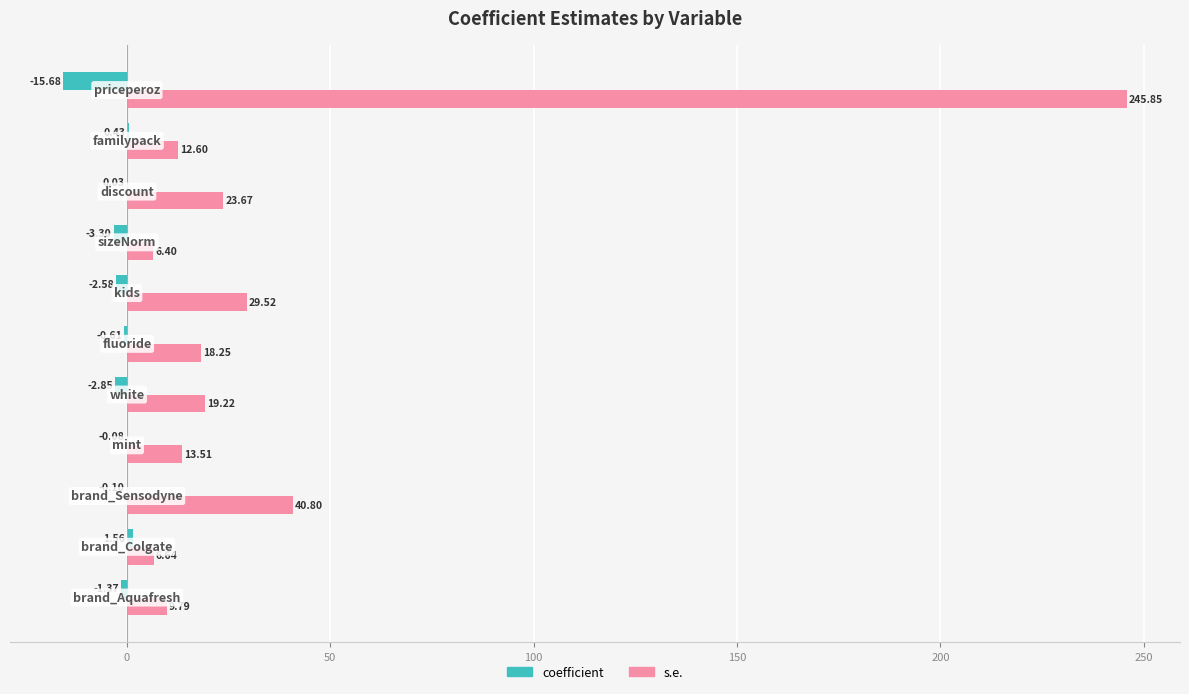

Which series has the largest total across all categories?

s.e.